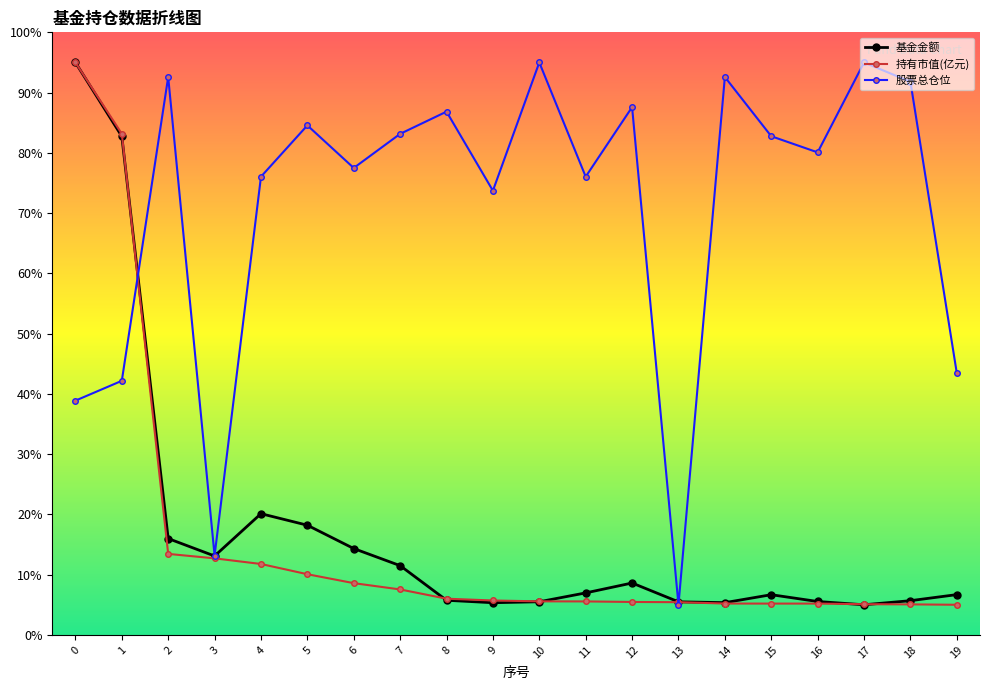

What value does the 基金金额 series have at 2?

16.0